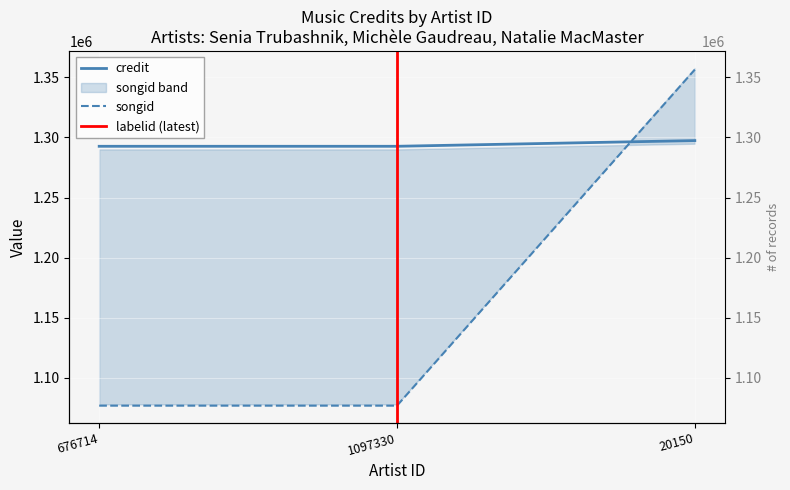

Where is credit nearest to the value 1294940?

676714